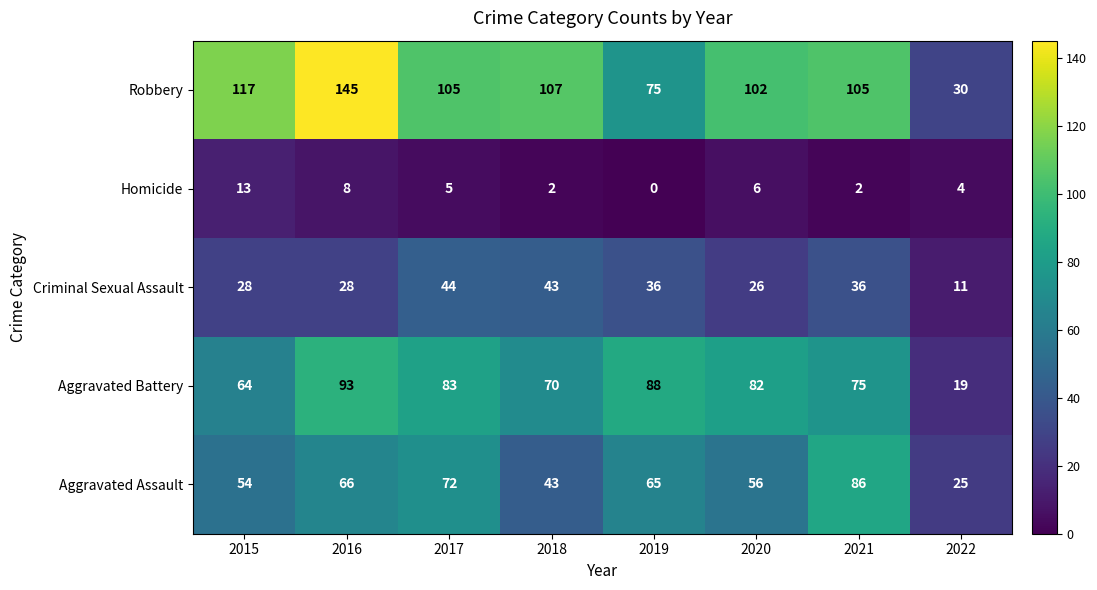

What is the total value across all series at 2020?

272